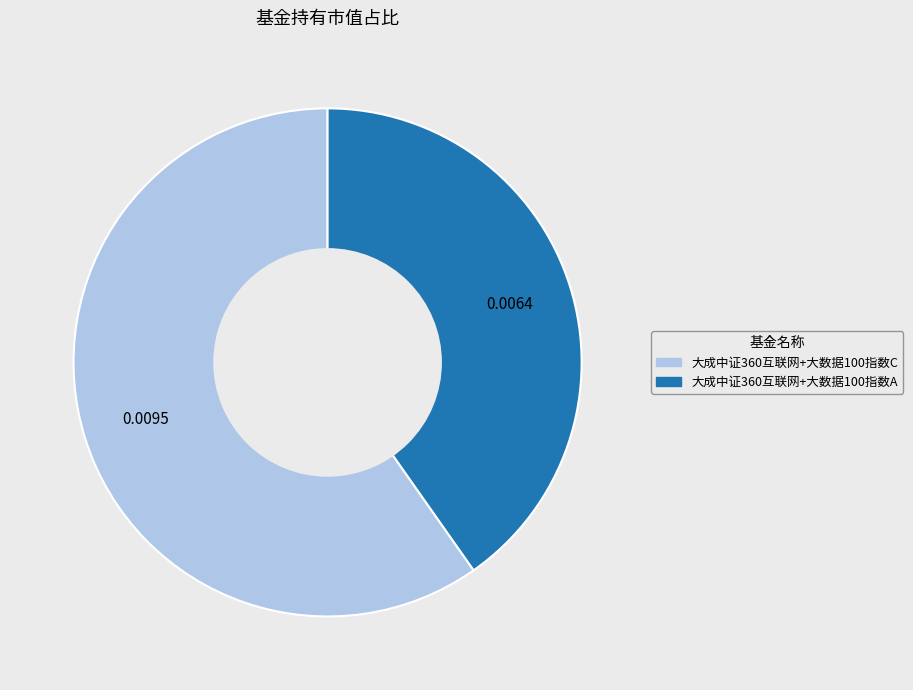

How many segments does this pie chart have?

2